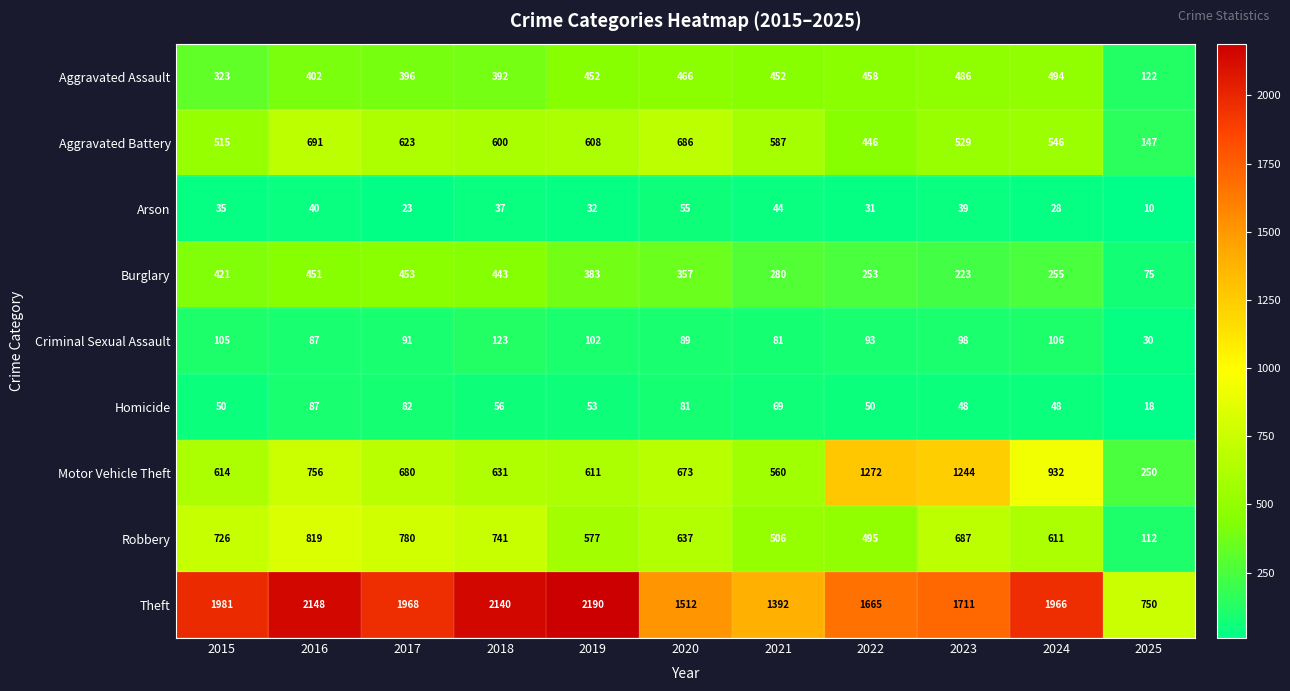

What is the total value across all series at 2020?

4556